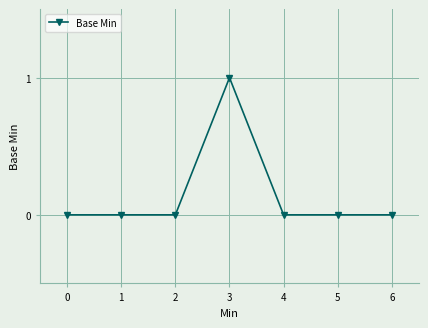

How many values are between 0 and 1?

7